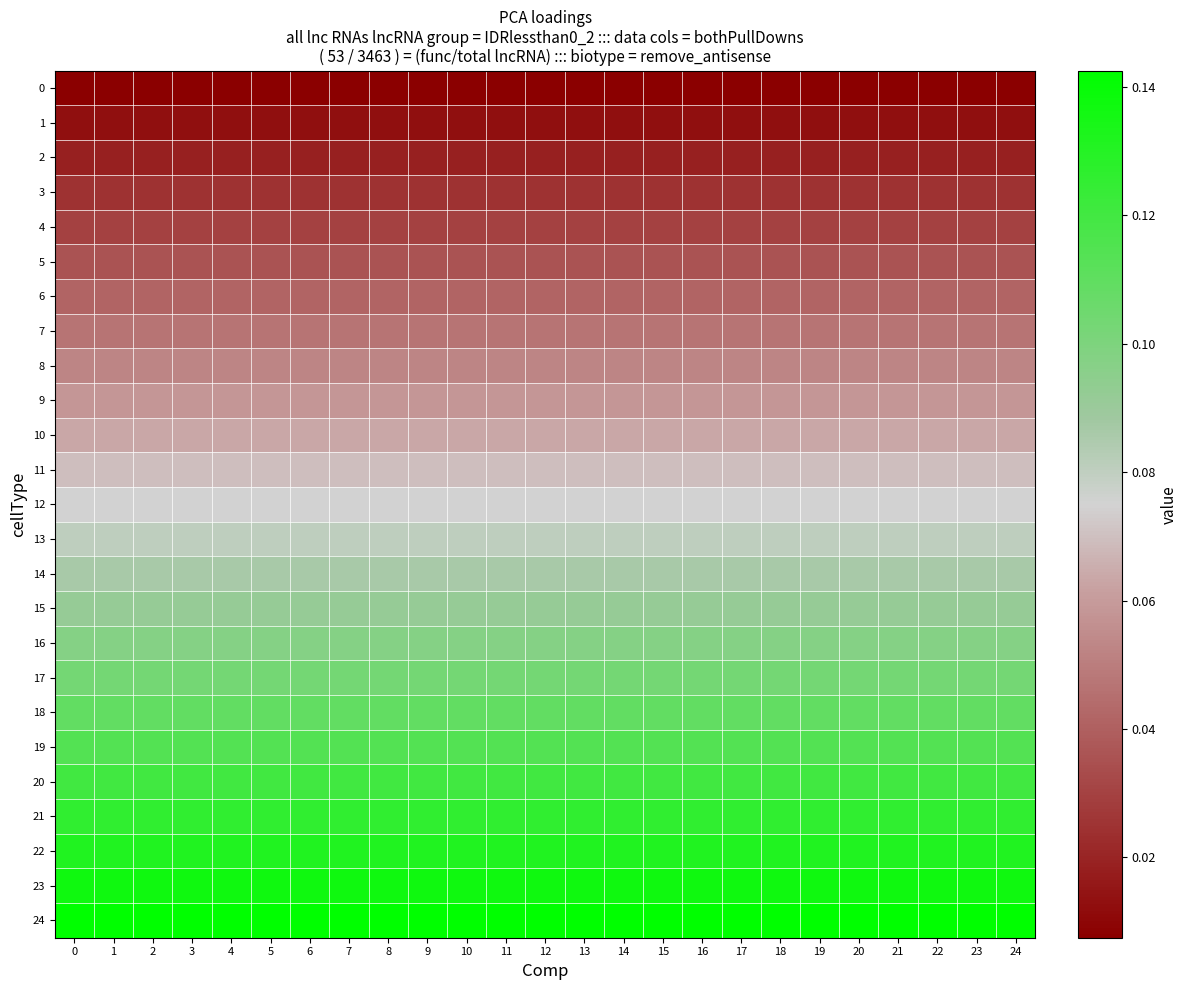

Count the number of categories in the chart.

25